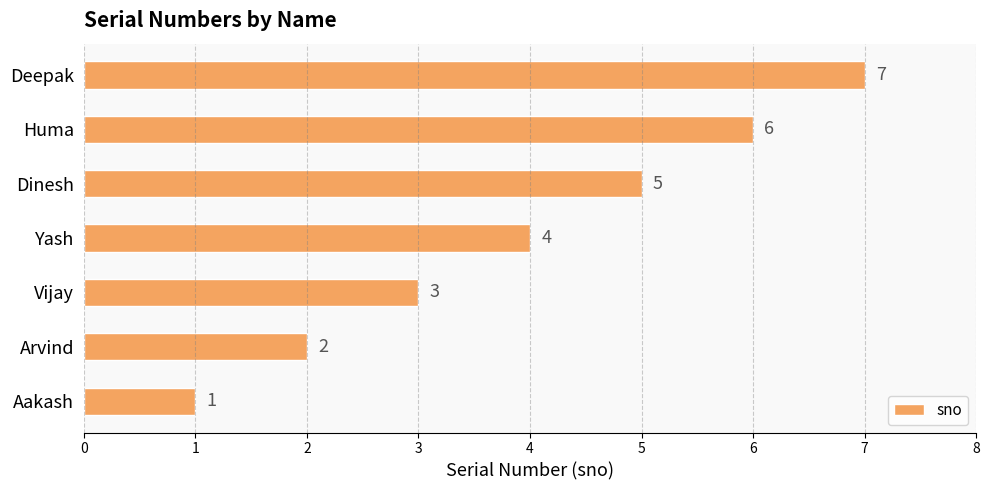

Rank the categories by value from highest to lowest.

Deepak, Huma, Dinesh, Yash, Vijay, Arvind, Aakash